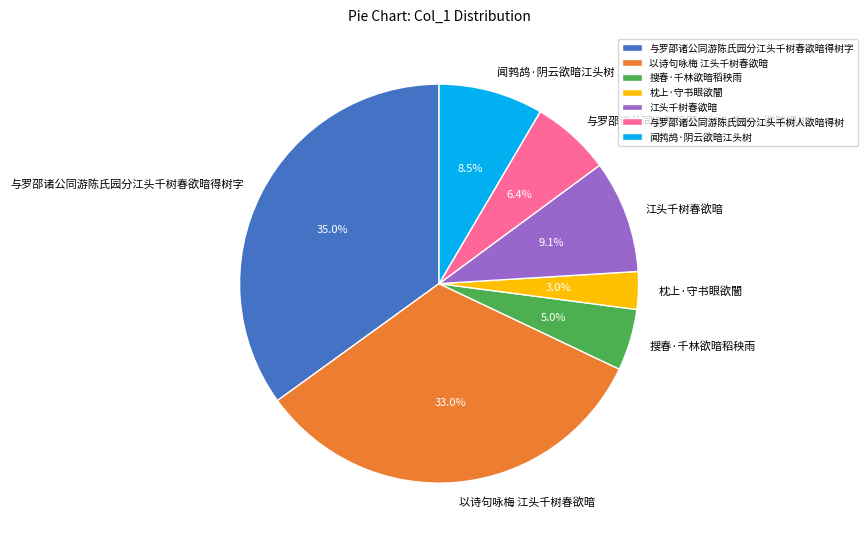

How many segments does this pie chart have?

7